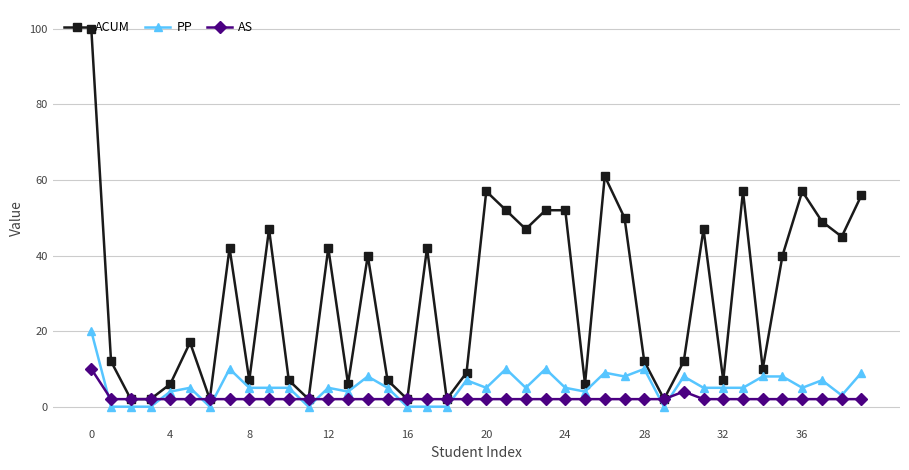

How many lines are shown in the chart?

3